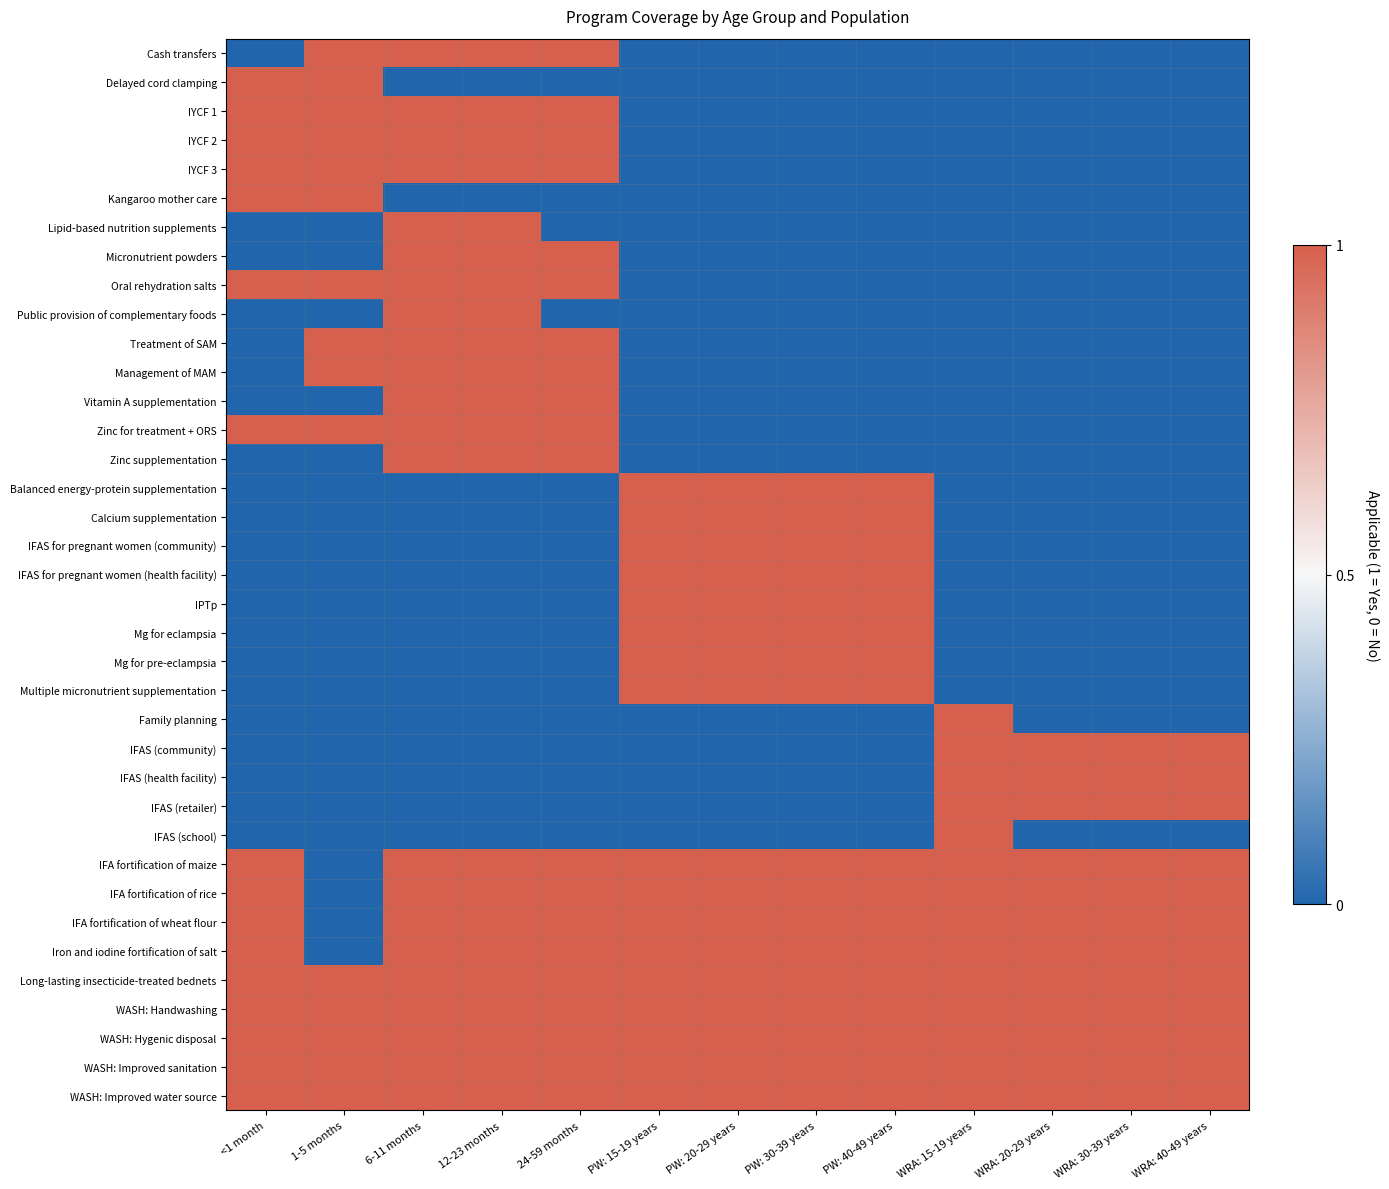

What is the difference between the highest and lowest values at 1-5 months?

1